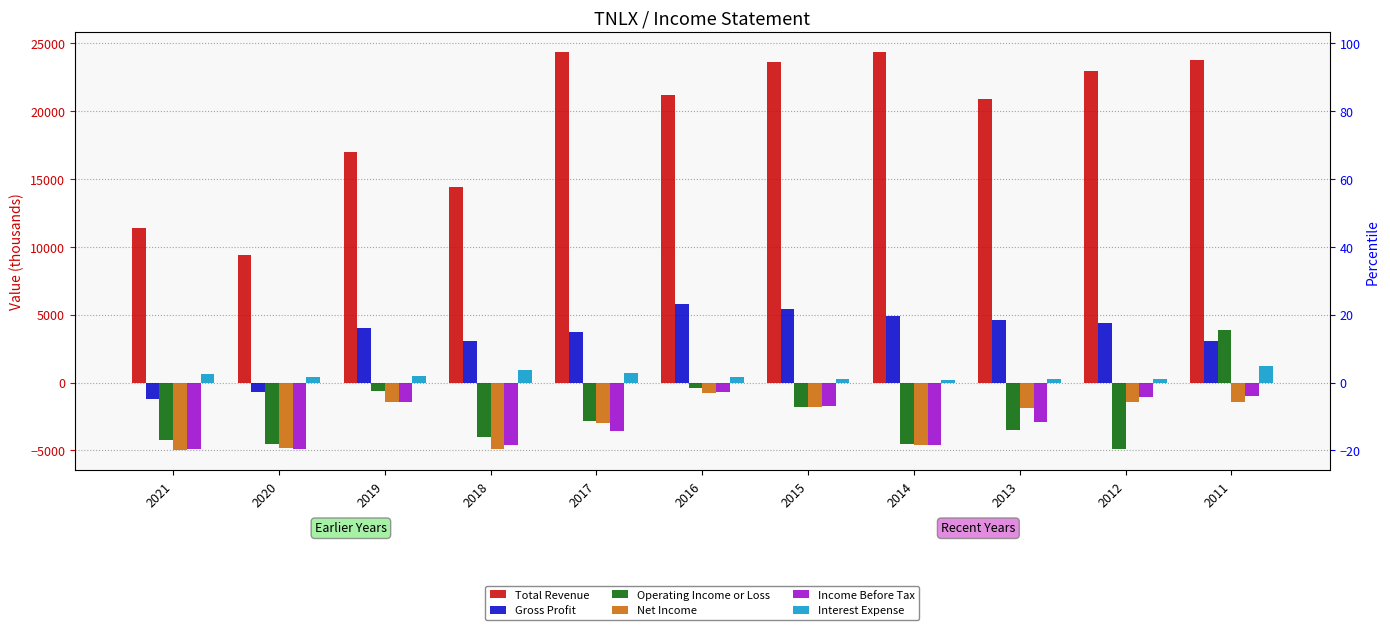

What is the value of the Income Before Tax bar at the 3rd from the left?

-1400